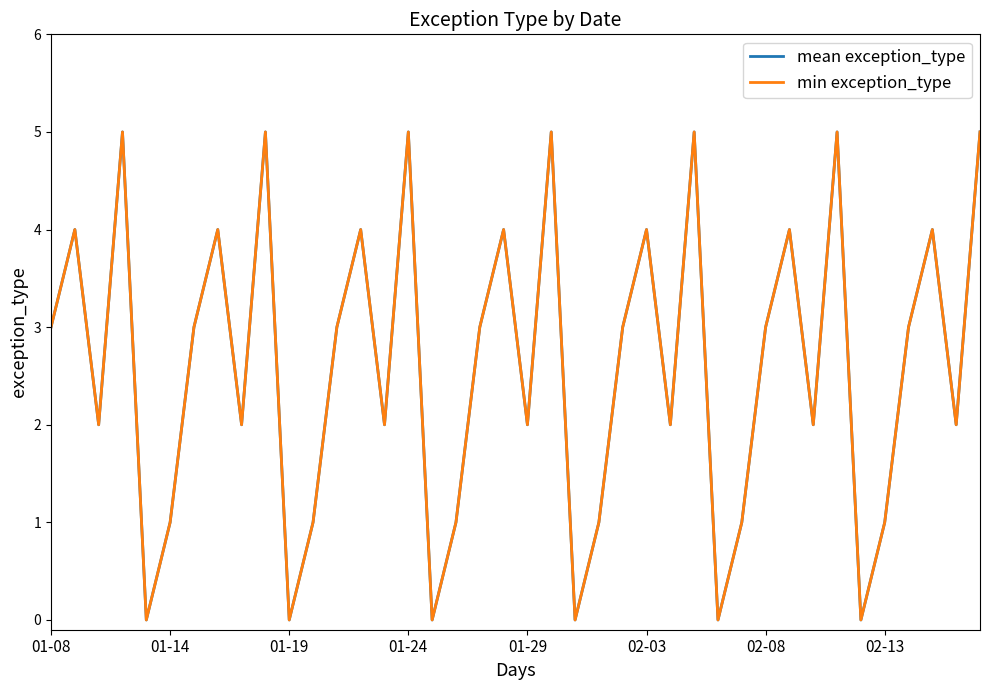

At how many categories does at least one series exceed 1?

28